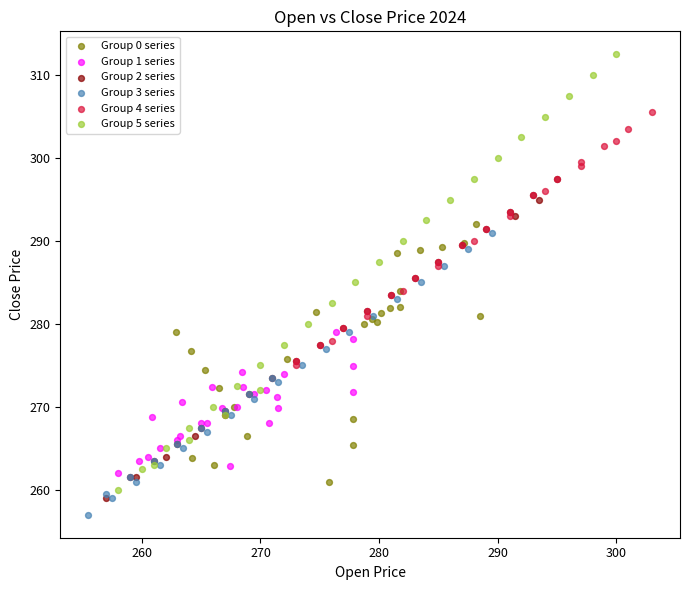

Which series reaches the maximum Y coordinate?

Group 5 series